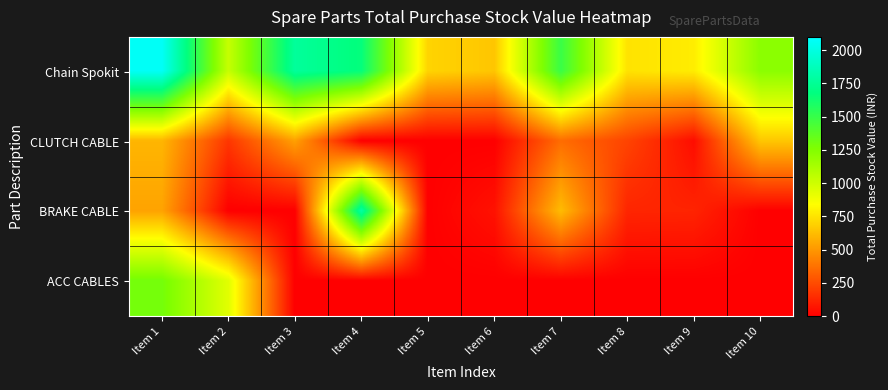

Reading left to right, list all the values displayed in this chart.

Chain Spokit: Item 1=2072	Item 2=1028	Item 3=1770	Item 4=1666	Item 5=700	Item 6=654	Item 7=1492	Item 8=748	Item 9=782	Item 10=1222
CLUTCH CABLE: Item 1=600	Item 2=180	Item 3=530	Item 4=0	Item 5=0	Item 6=0	Item 7=360	Item 8=225	Item 9=45	Item 10=657
BRAKE CABLE: Item 1=540	Item 2=0	Item 3=0	Item 4=1800	Item 5=0	Item 6=60	Item 7=620	Item 8=124	Item 9=120	Item 10=0
ACC CABLES: Item 1=1296	Item 2=936	Item 3=0	Item 4=0	Item 5=0	Item 6=0	Item 7=0	Item 8=0	Item 9=0	Item 10=0